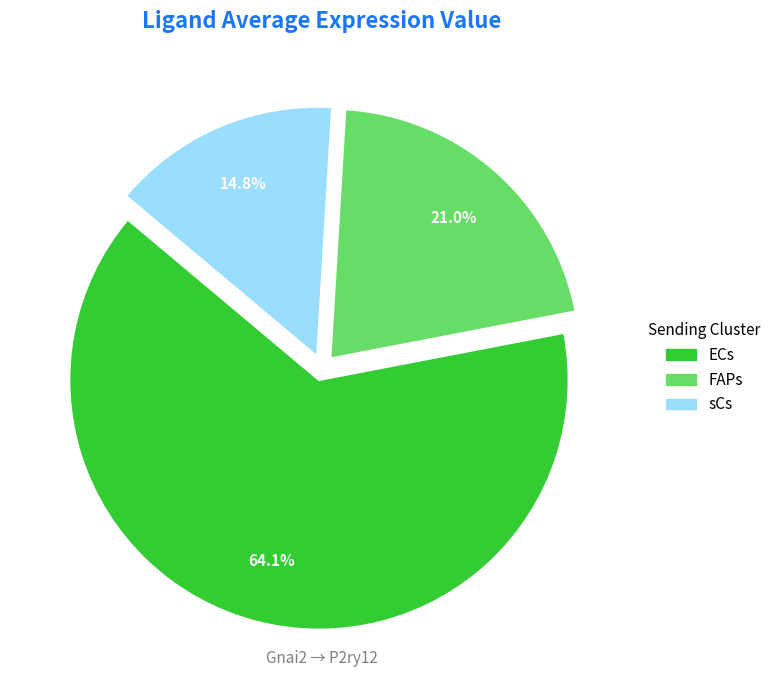

What percentage do ECs and FAPs together represent?

85.2%